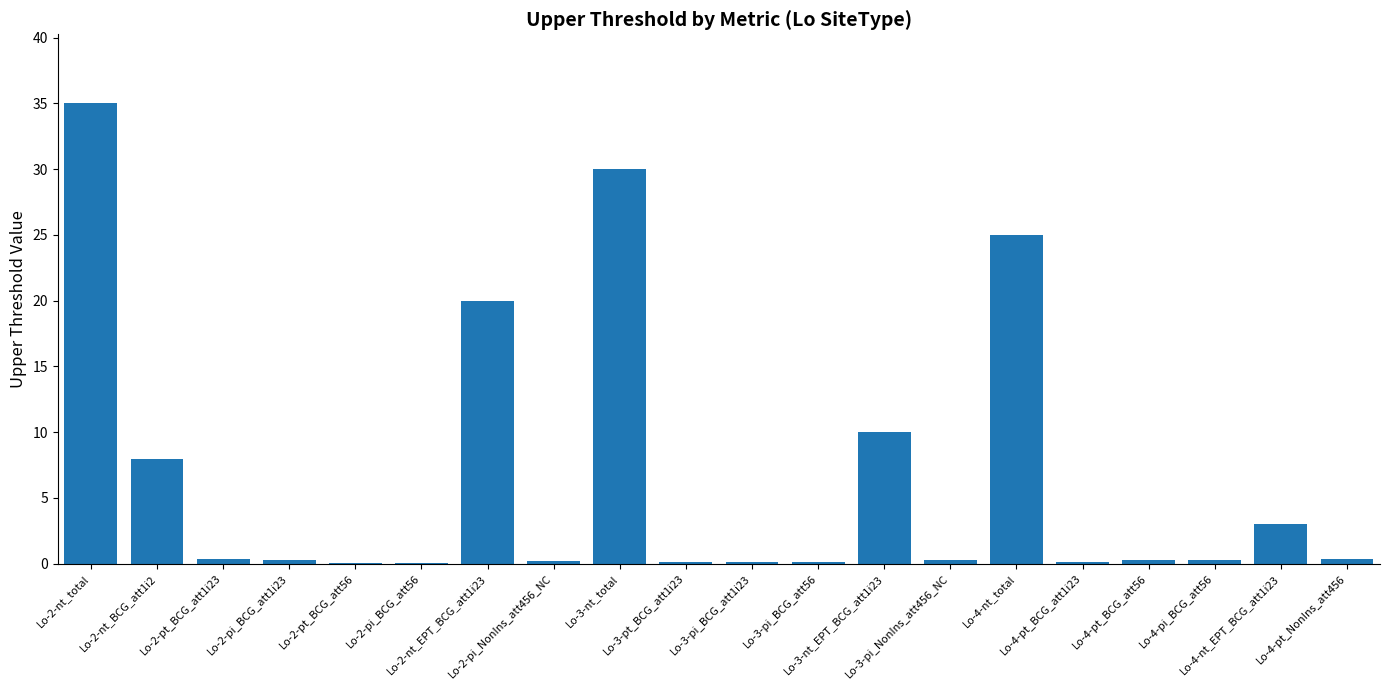

What is the greatest value displayed?

35.0